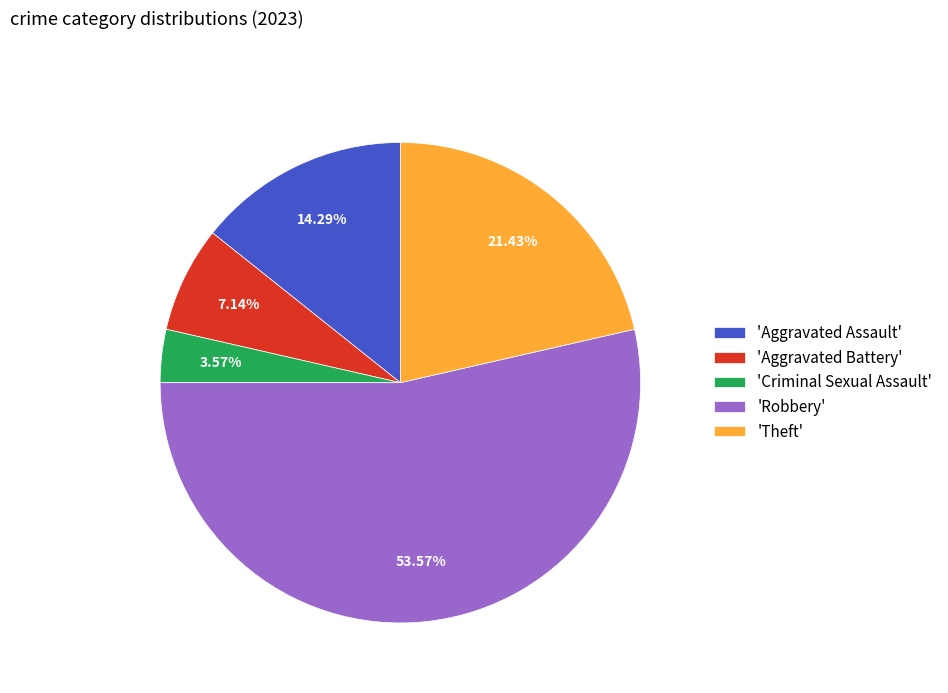

Which has a higher value, 'Aggravated Battery' or 'Aggravated Assault'?

'Aggravated Assault'